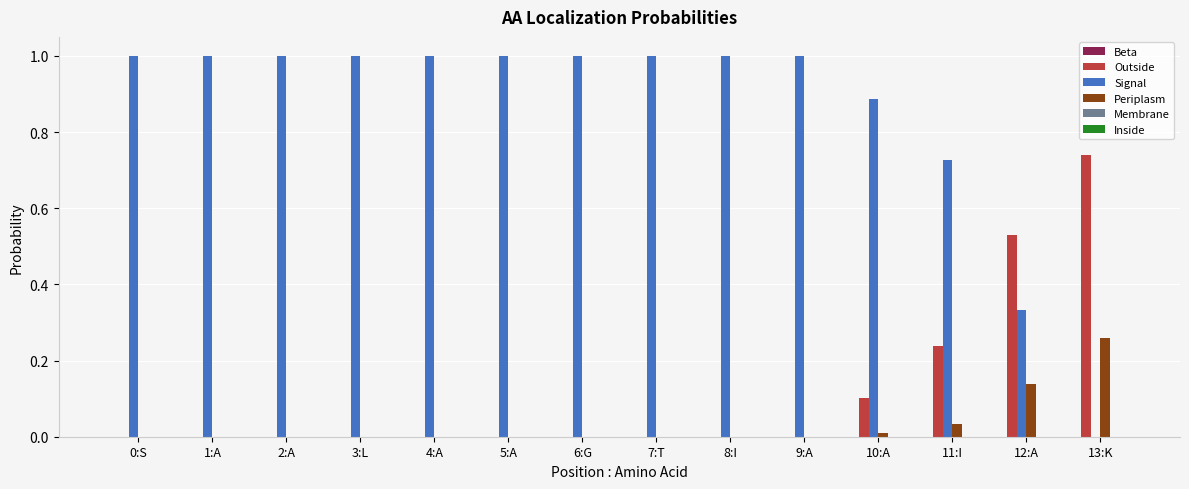

Which series has the largest total across all categories?

Signal